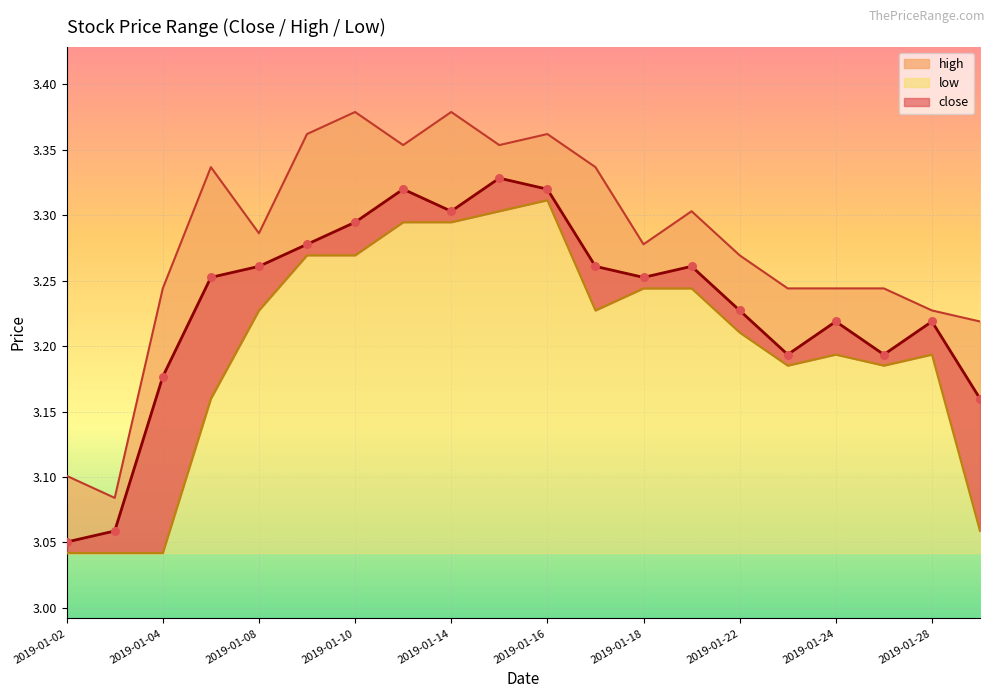

What is the ratio of the value at 11 to the value at 2019-01-08?

1.0